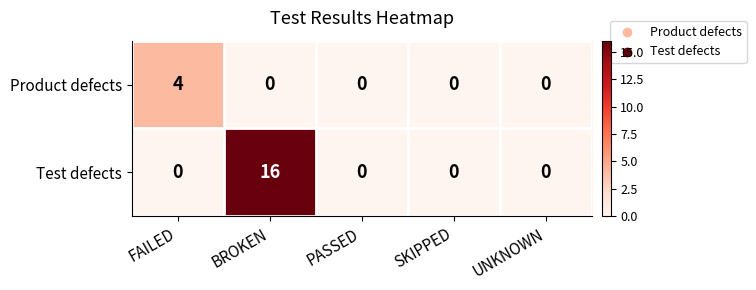

Which series has the largest range (max minus min)?

Test defects